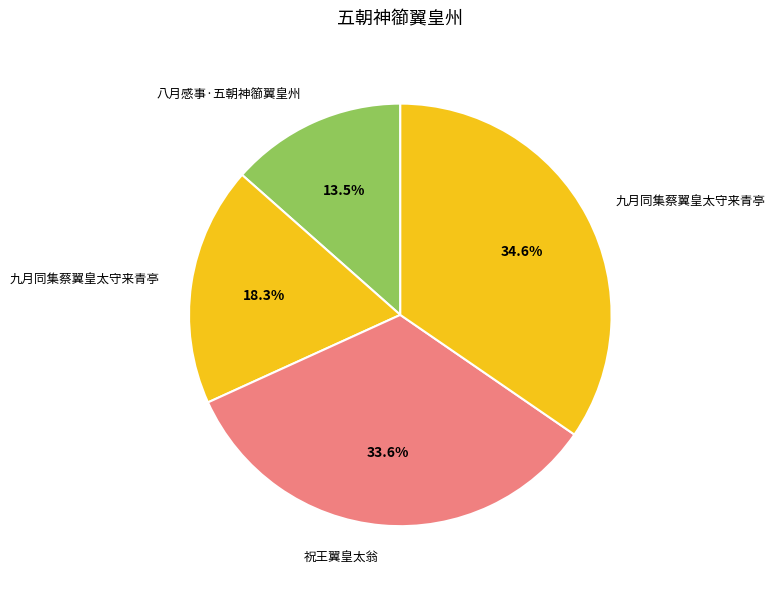

How many slices are in this pie chart?

4